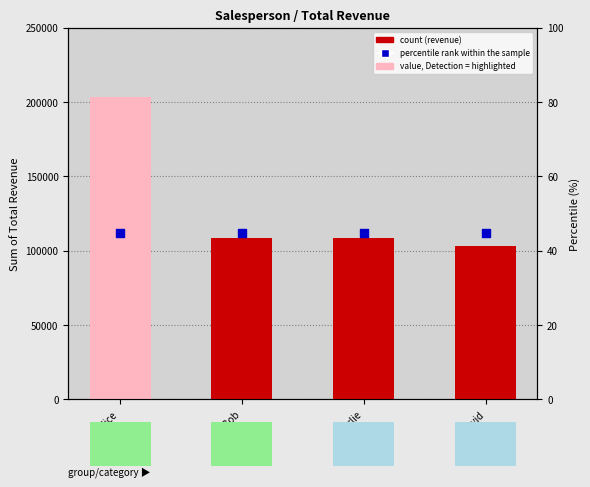

Which has a higher value, Alice or Bob?

Alice